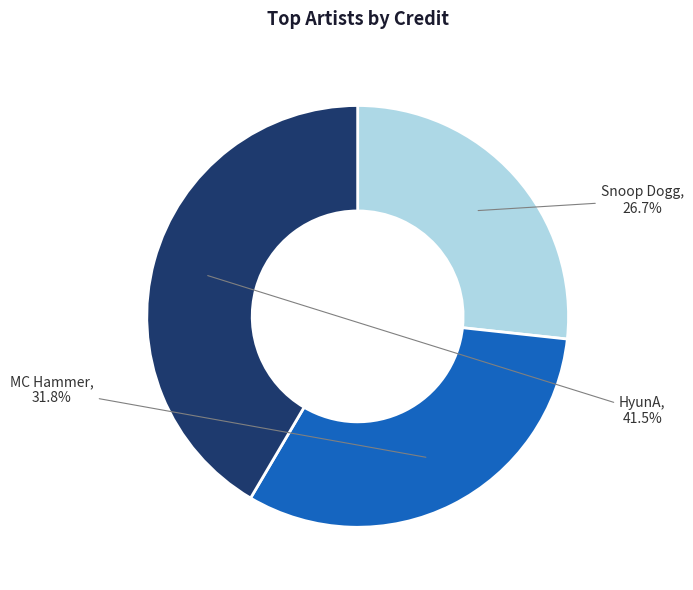

Rank the categories by value from lowest to highest.

Snoop Dogg, MC Hammer, HyunA